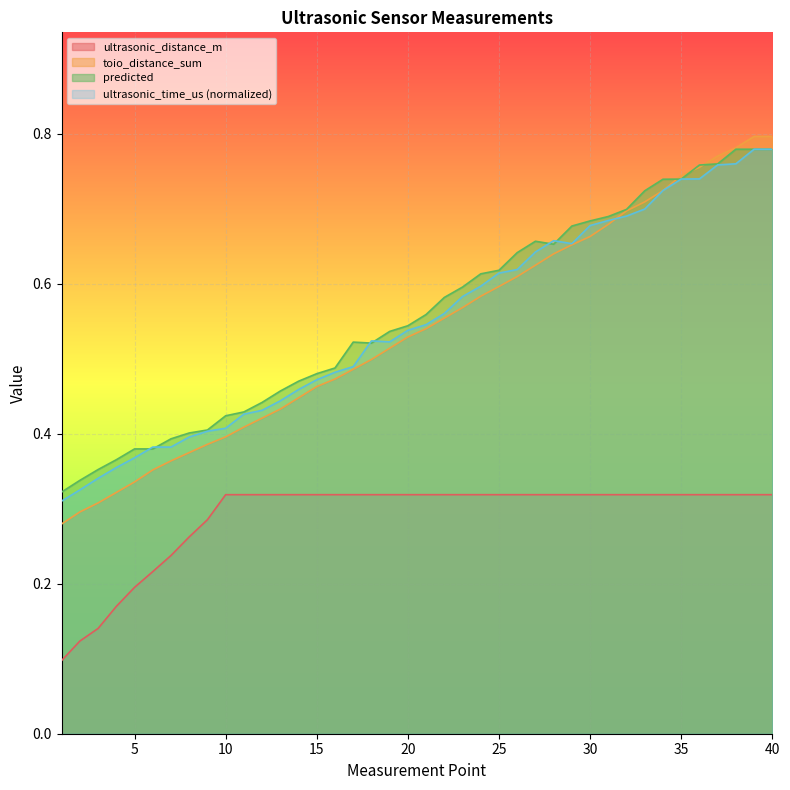

What are all the series names shown in the legend?

ultrasonic_distance_m, toio_distance_sum, predicted, ultrasonic_time_us (normalized)